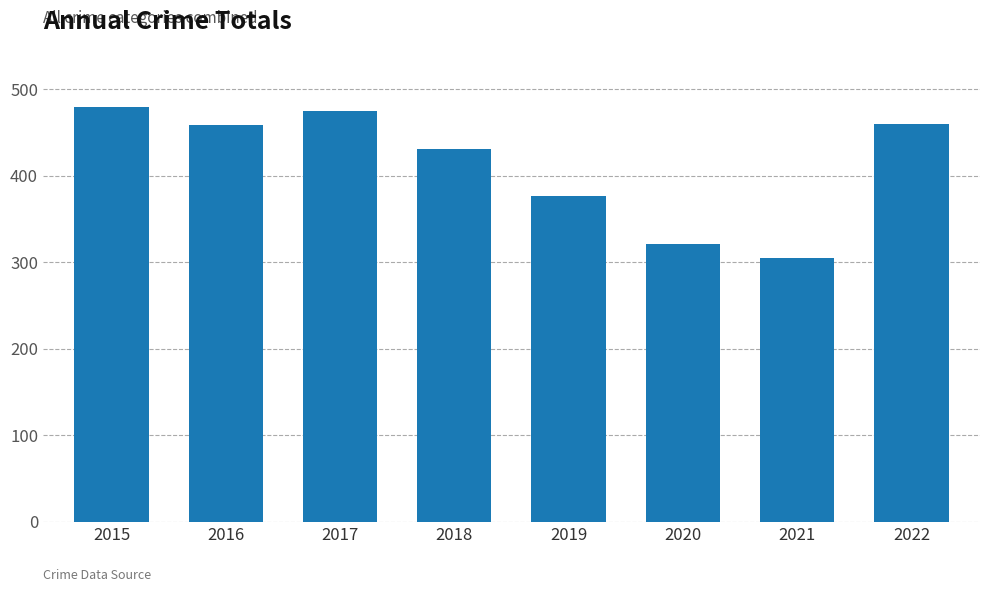

True or false: the data shows 321 at 2020.

True